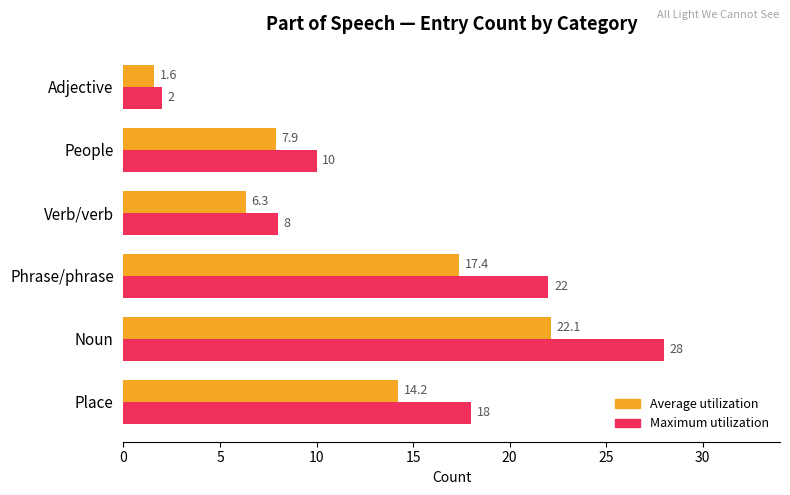

True or false: Maximum utilization has a value of 0.7 at Adjective.

False